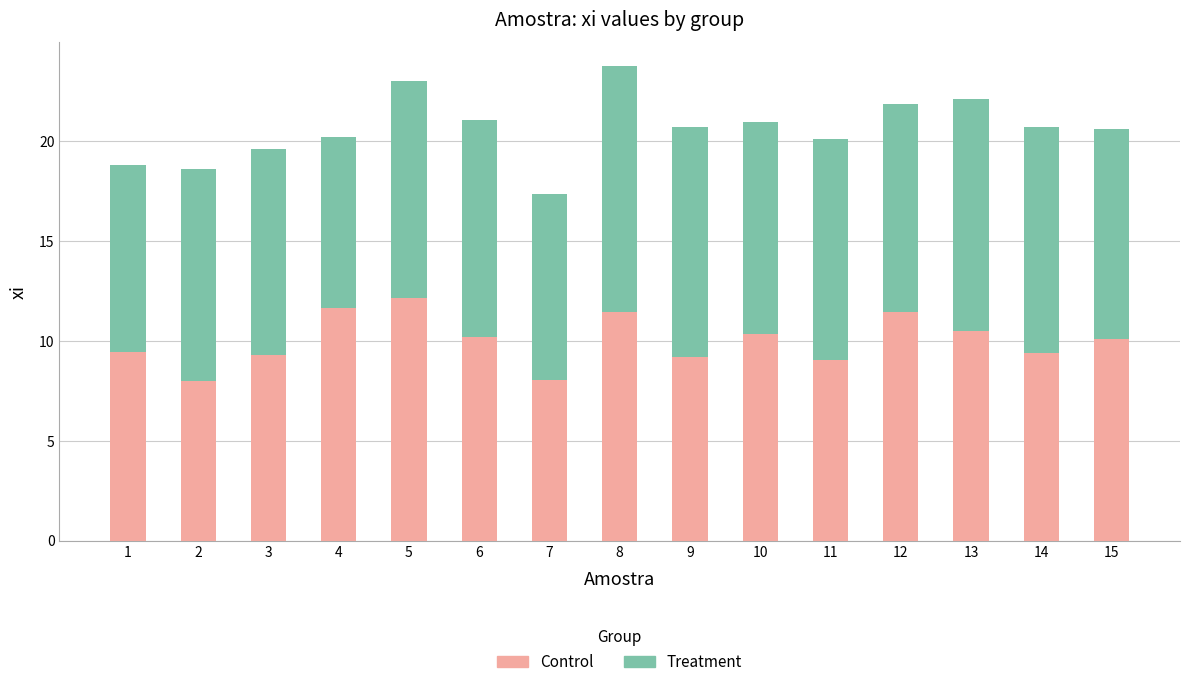

How many data points in Control are less than 10?

7